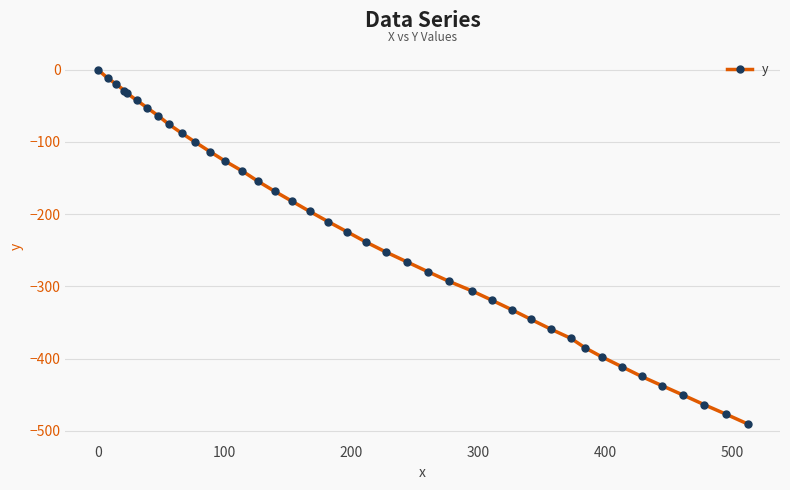

What is the average value?

-233.3